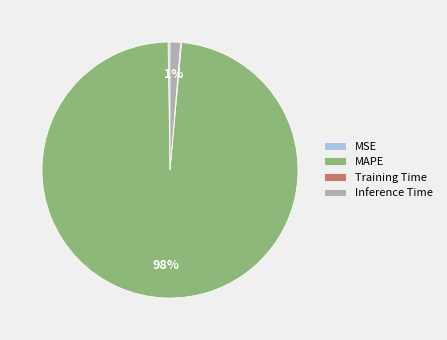

Which category has the biggest portion of the pie?

MAPE